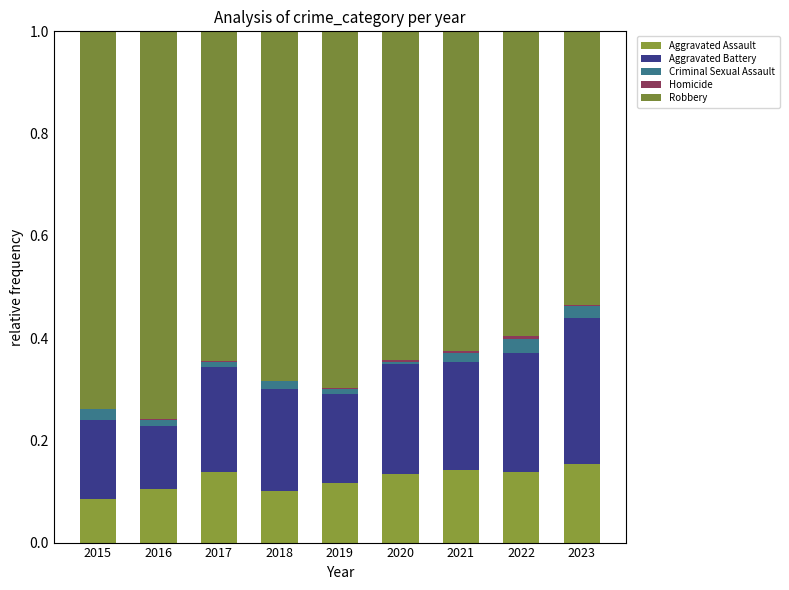

Does the chart contain stacked bars?

Yes